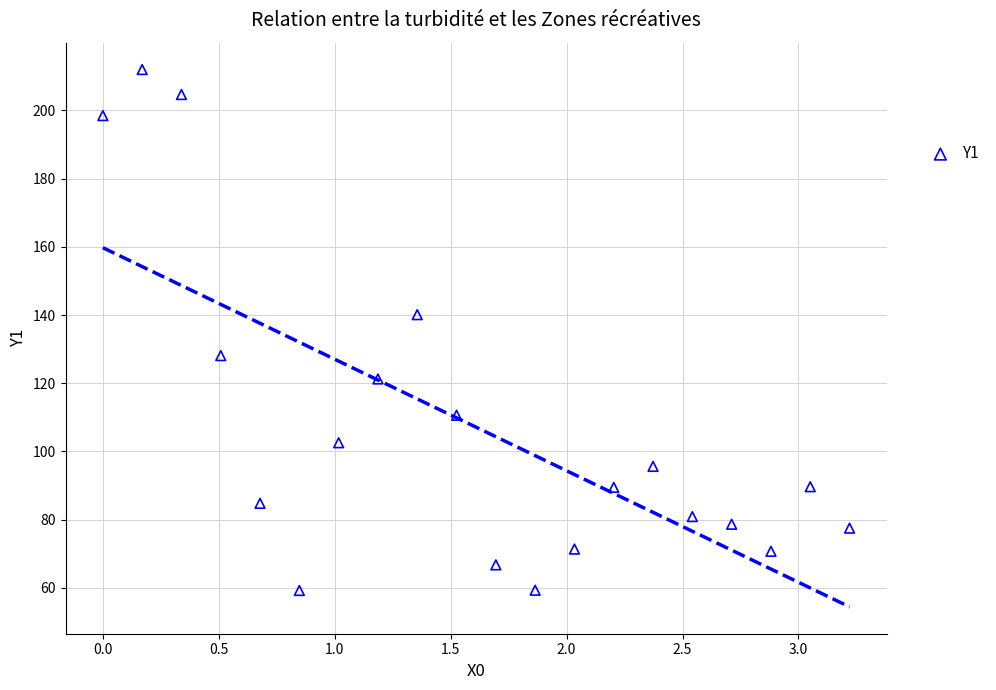

What is the range of X values (max minus min)?

3.2